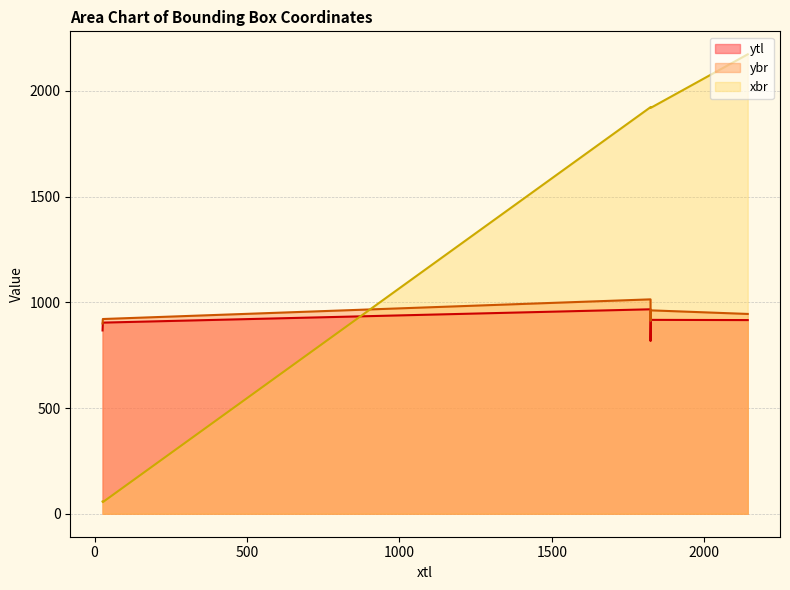

Which series changed the most between 2143 and 1824?

xbr